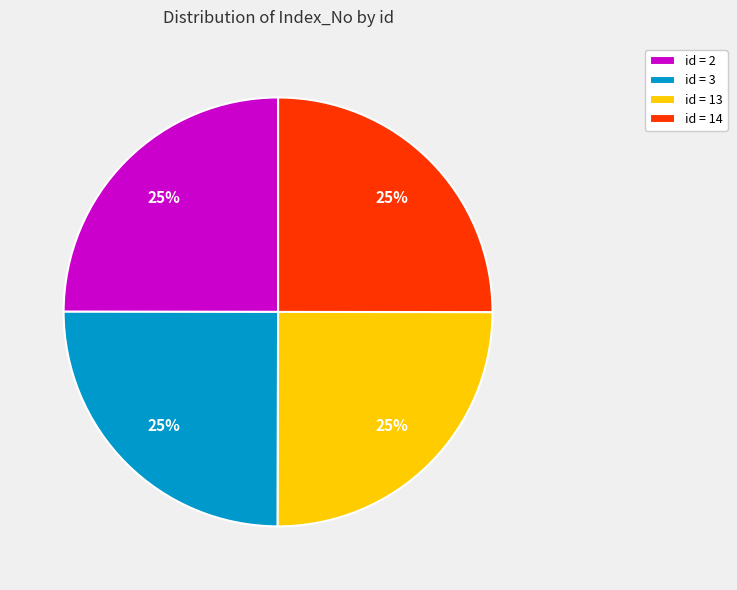

True or false: id = 3 accounts for 25% of the total.

True